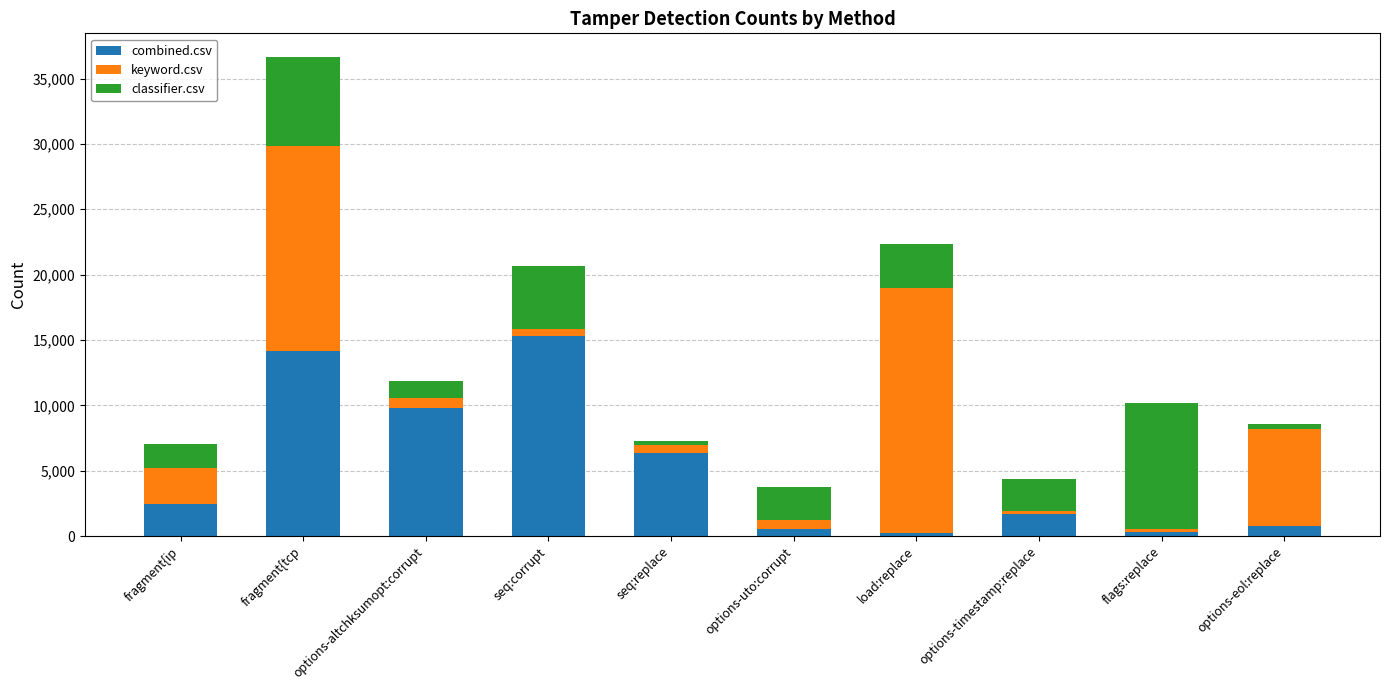

Are the bars grouped side by side (vs. stacked)?

No